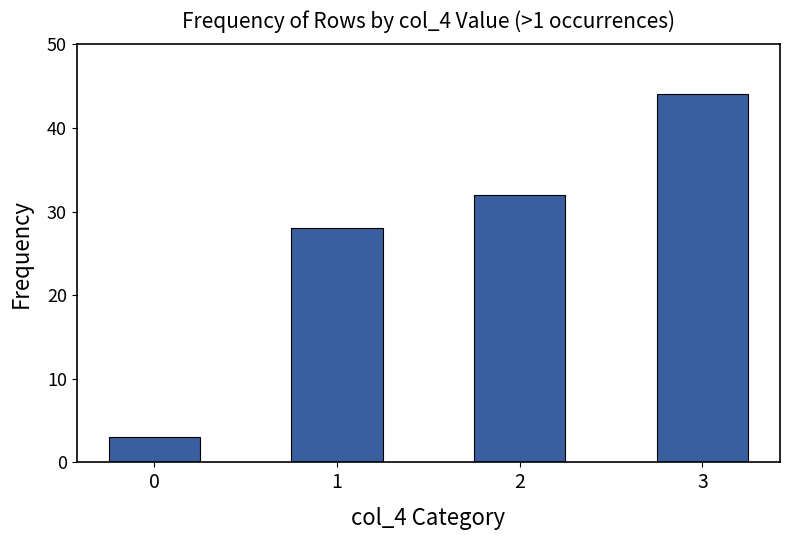

What is the maximum value shown in the chart?

44